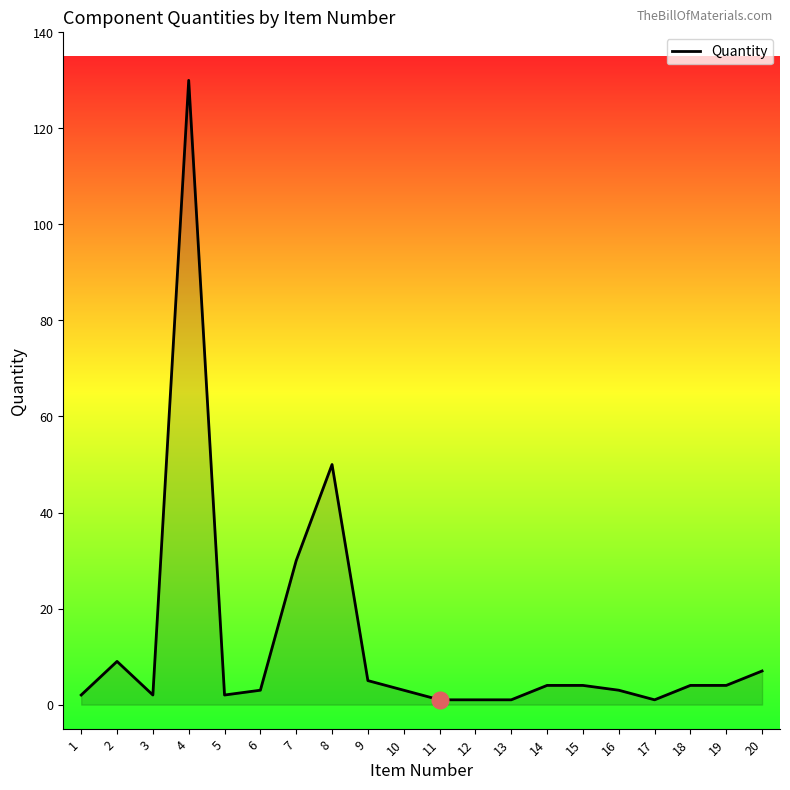

Reading right to left, transcribe all the data shown in this chart.

7	4	4	1	3	4	4	1	1	1	3	5	50	30	3	2	130	2	9	2